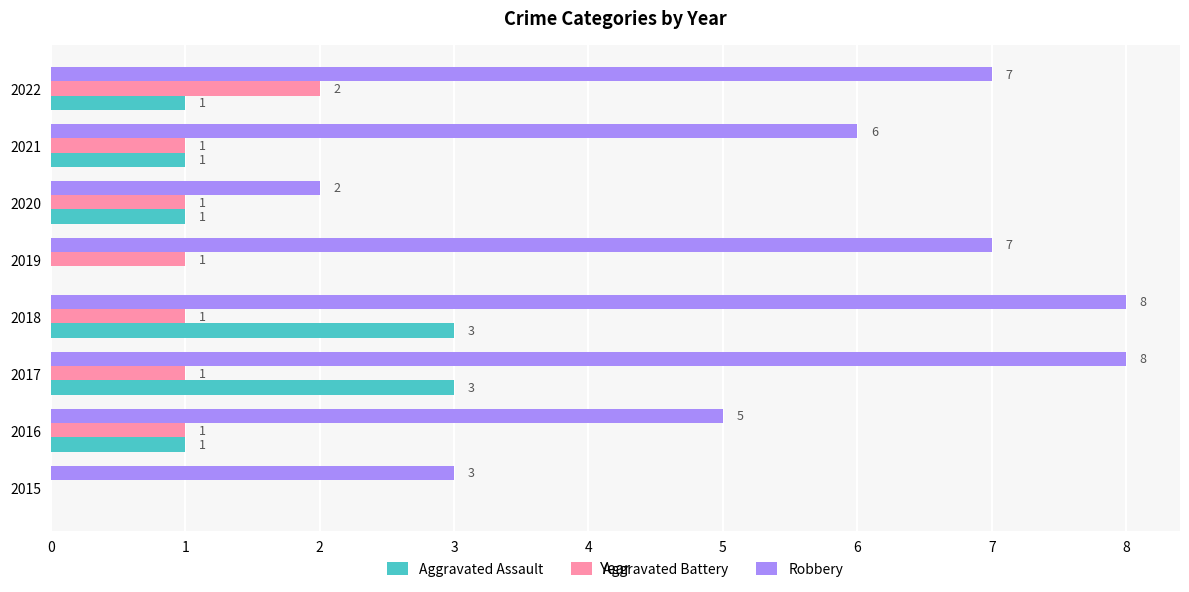

How many distinct data groups are displayed?

3